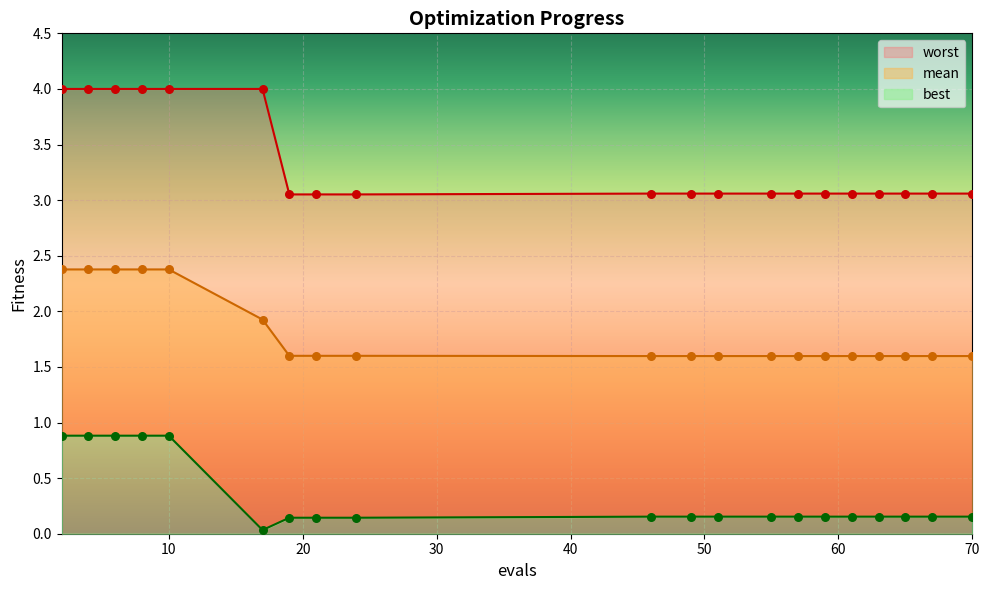

Which series contains the lowest Y value?

best